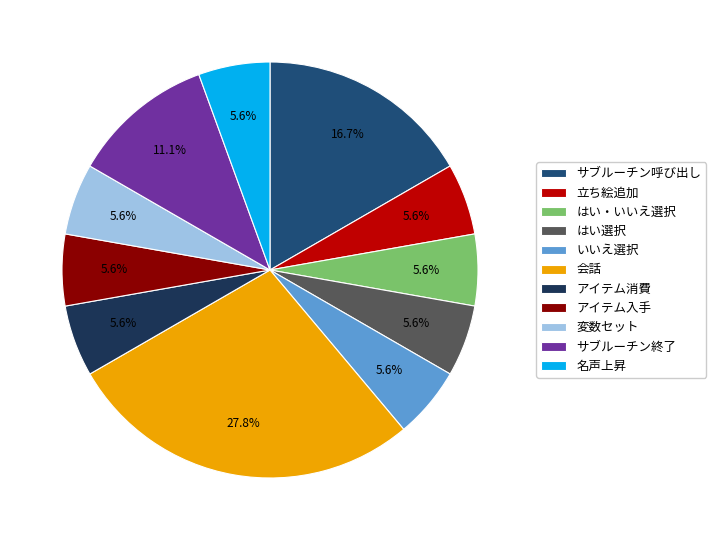

Approximately how many times larger is the value at はい選択 compared to アイテム入手?

1.0